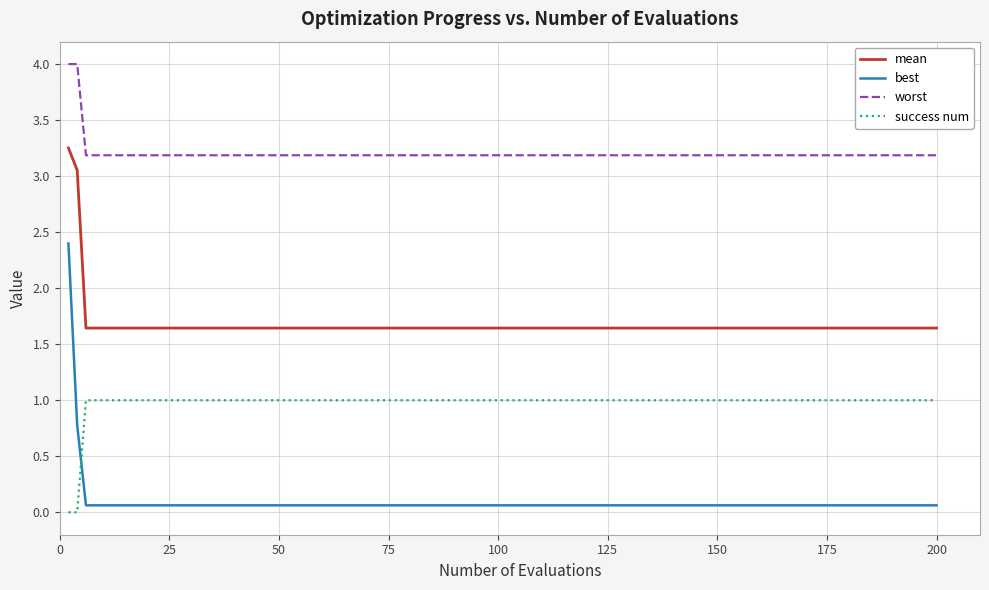

What is the difference between the maximum and minimum values in the best series?

2.3